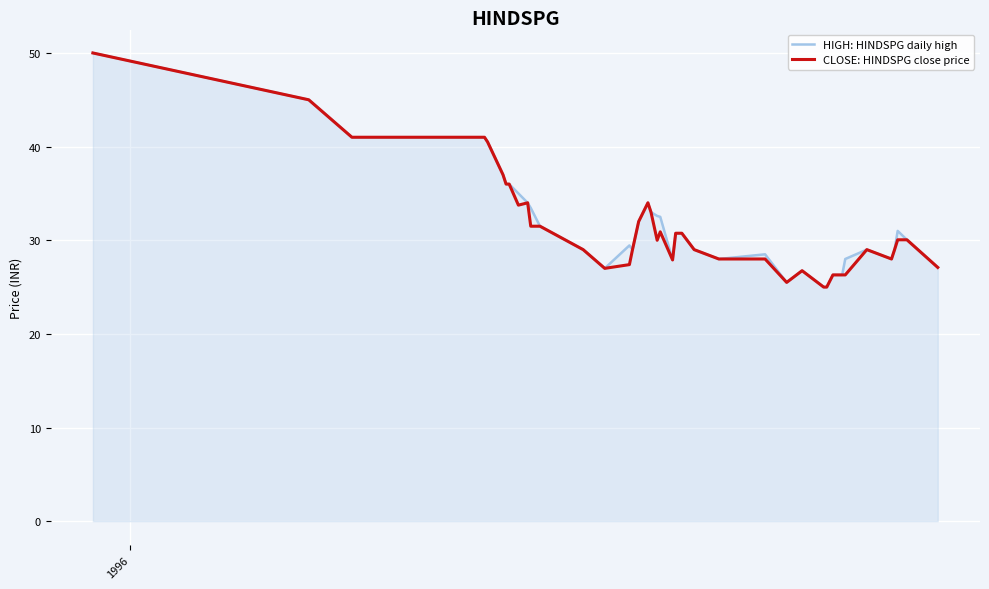

What is the difference between the second highest and second lowest values in the HIGH: HINDSPG daily high series?

20.0